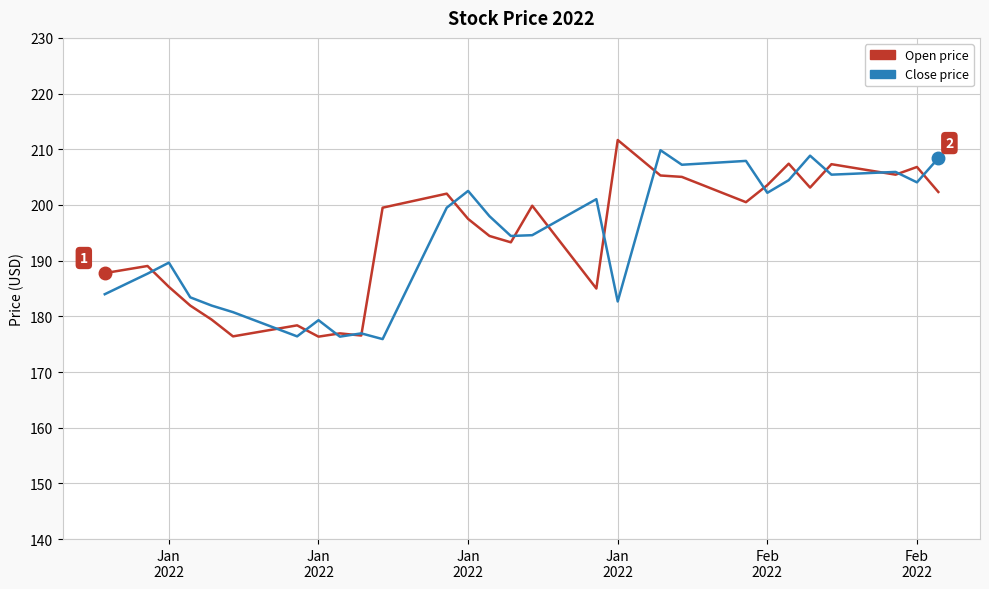

What is the smallest value displayed?

175.9